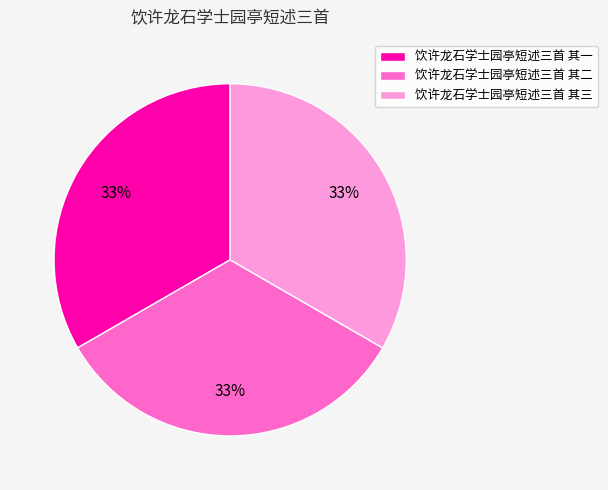

What is the ratio of the value at 饮许龙石学士园亭短述三首 其二 to the value at 饮许龙石学士园亭短述三首 其三?

1.0